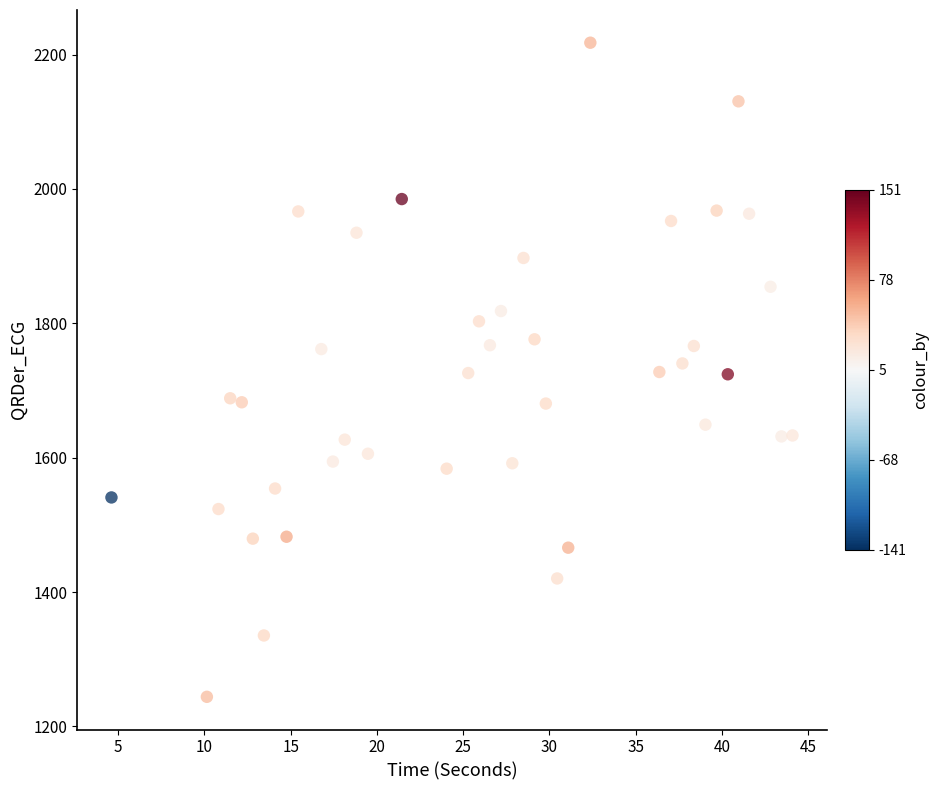

What is the range of Y values (max minus min)?

973.7